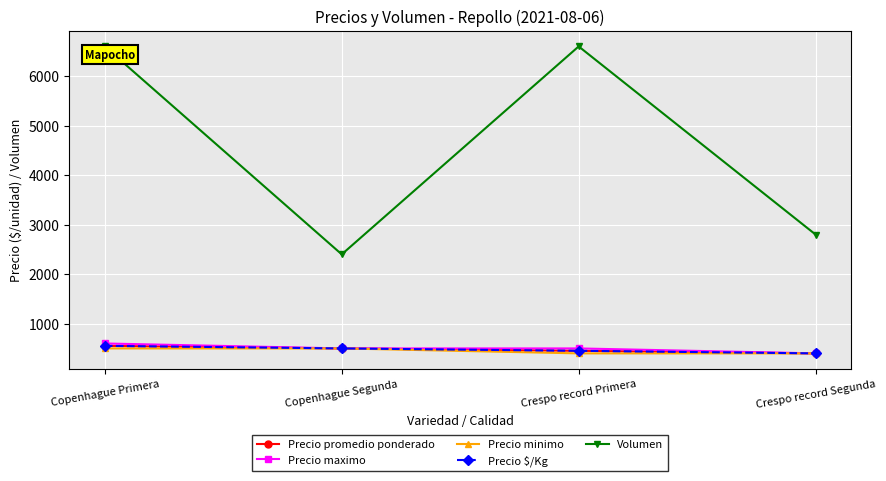

Is this an area chart (filled region under the line)?

No